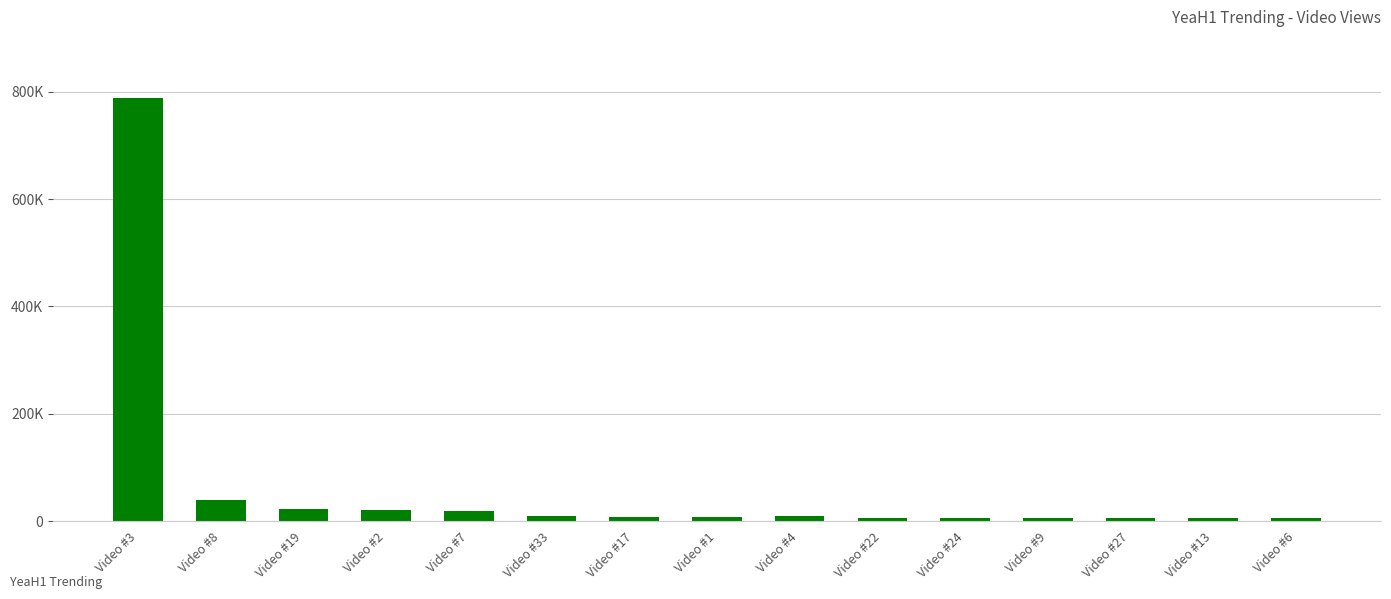

List the labels in order of value, smallest first.

Video #6, Video #13, Video #27, Video #9, Video #24, Video #22, Video #1, Video #17, Video #4, Video #33, Video #7, Video #2, Video #19, Video #8, Video #3